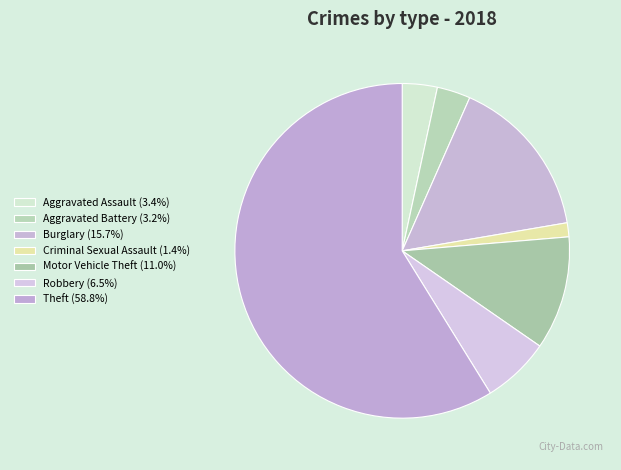

Which category accounts for the majority?

Theft